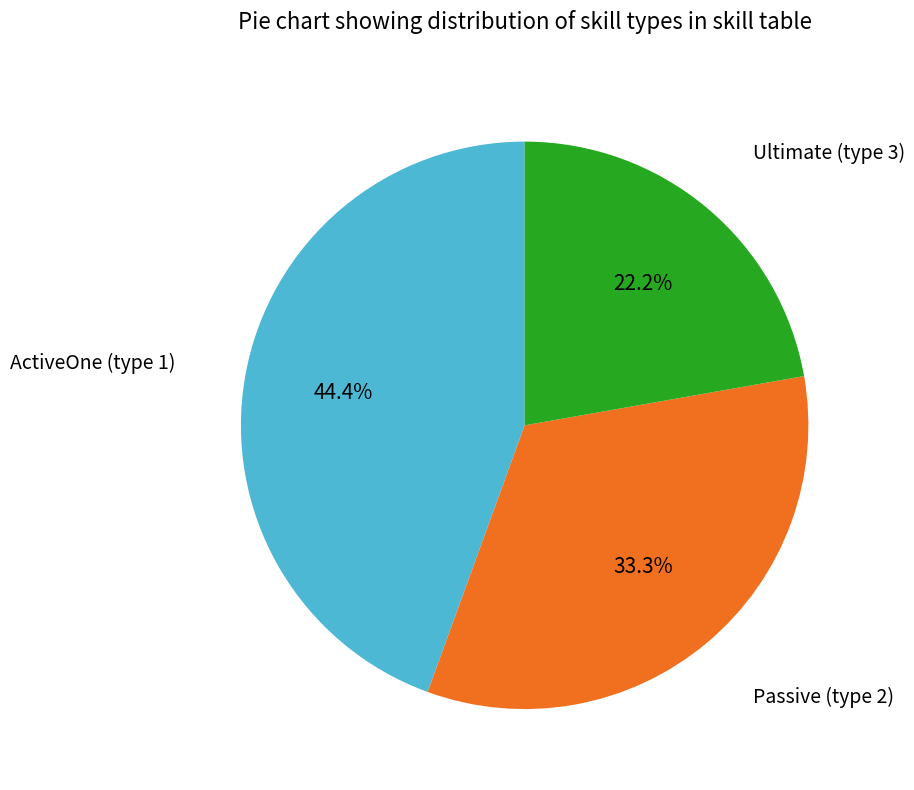

To the nearest percent, what is the difference between the largest and smallest slice percentages?

22%